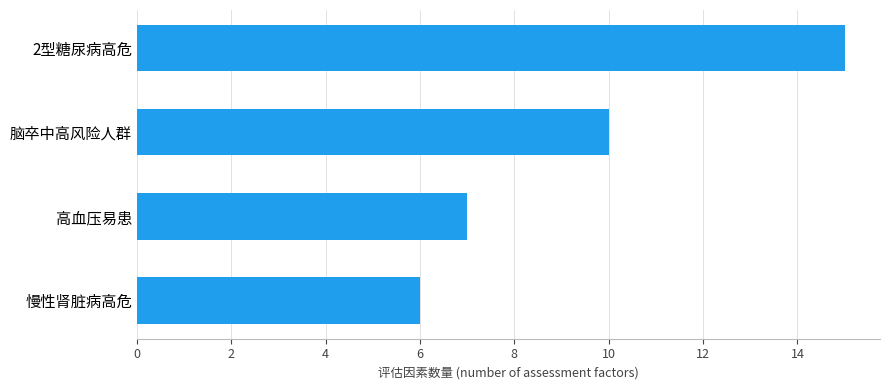

Rank the categories by value from lowest to highest.

慢性肾脏病高危, 高血压易患, 脑卒中高风险人群, 2型糖尿病高危